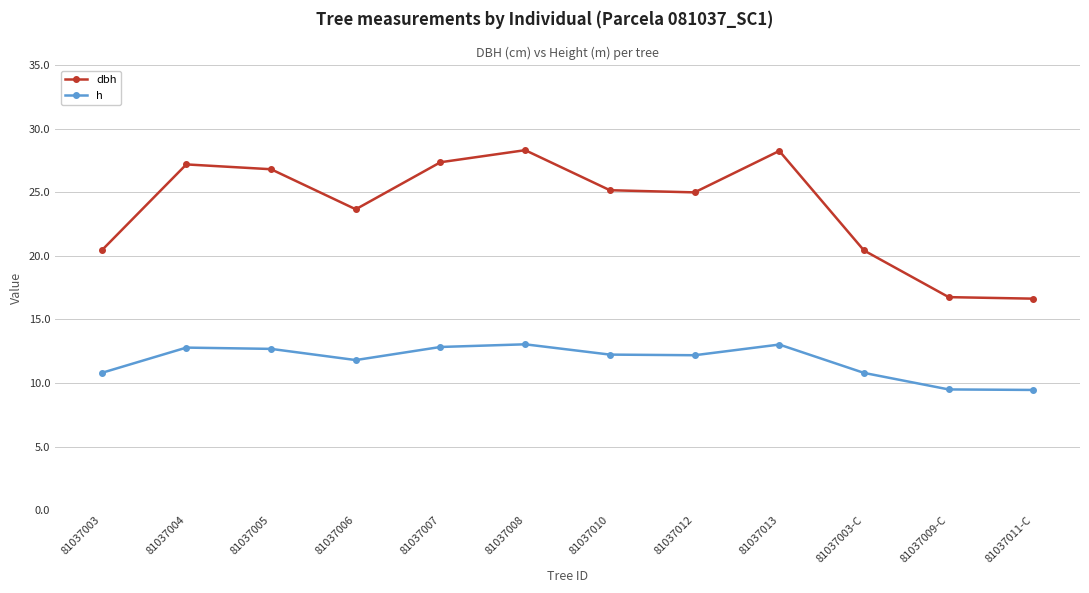

Does the chart display data point markers on the line(s)?

Yes